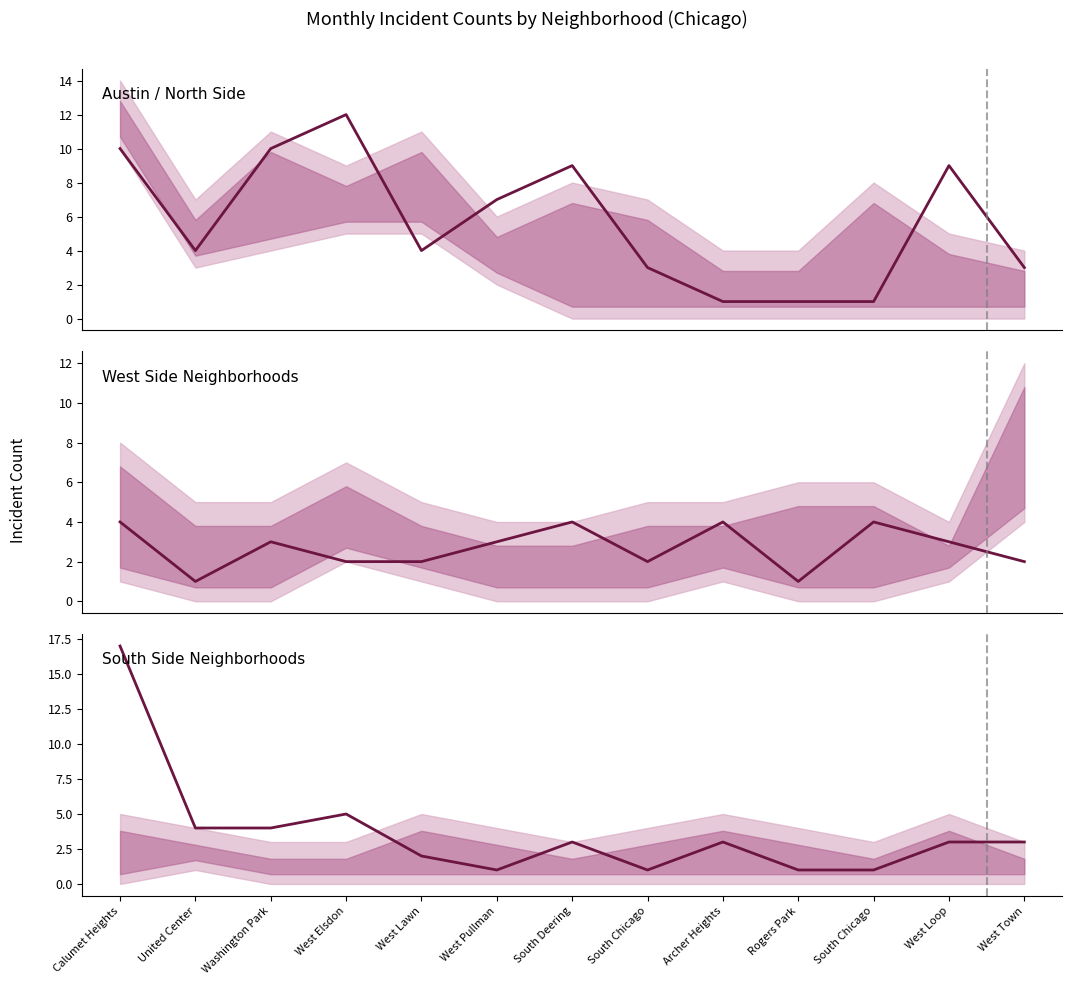

True or false: the data has more than 1 interior local peaks.

True